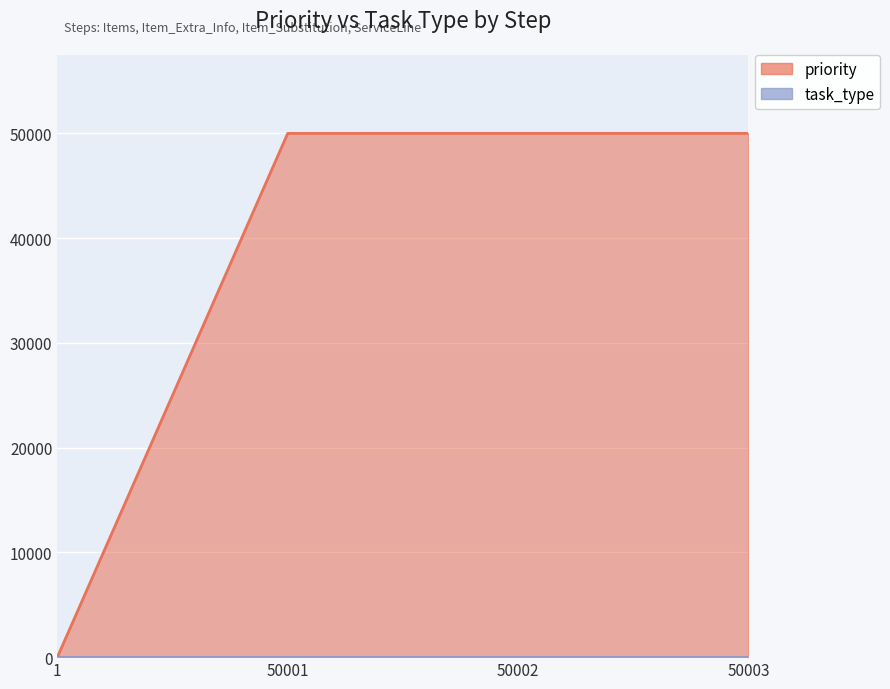

The chart shows a value of 50003 at 50003. True or false?

True